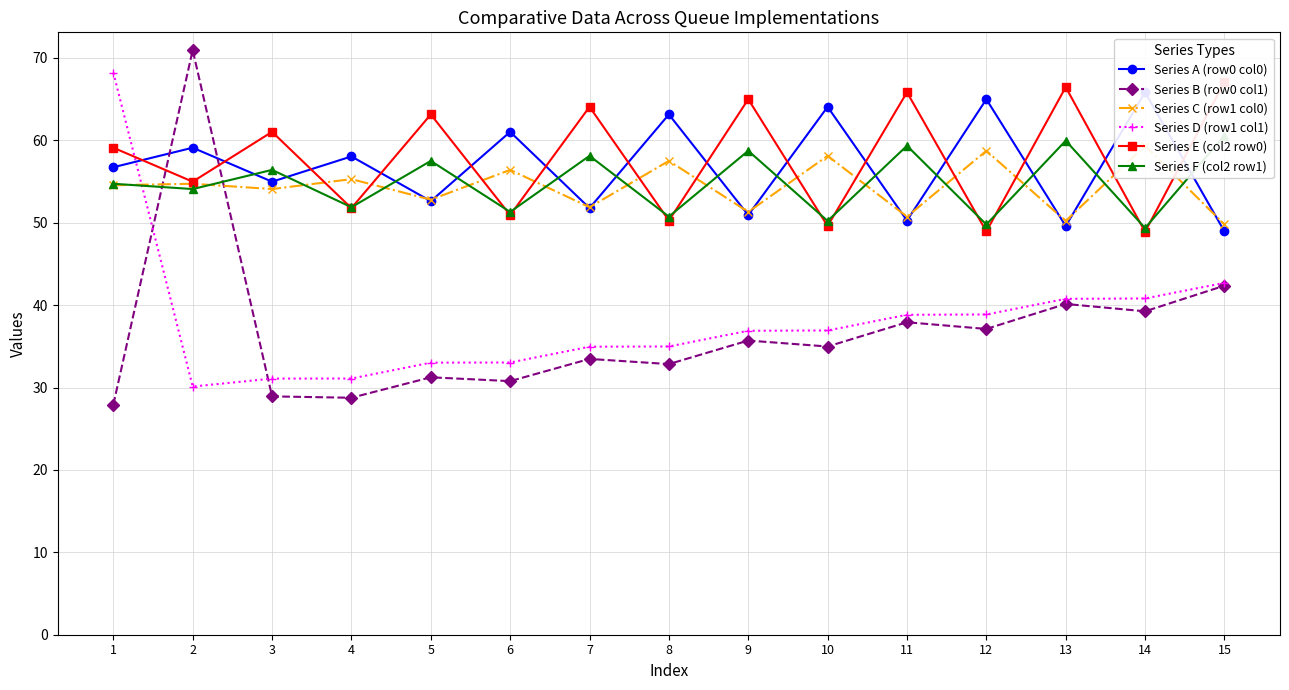

At how many categories does at least one series exceed 39?

15